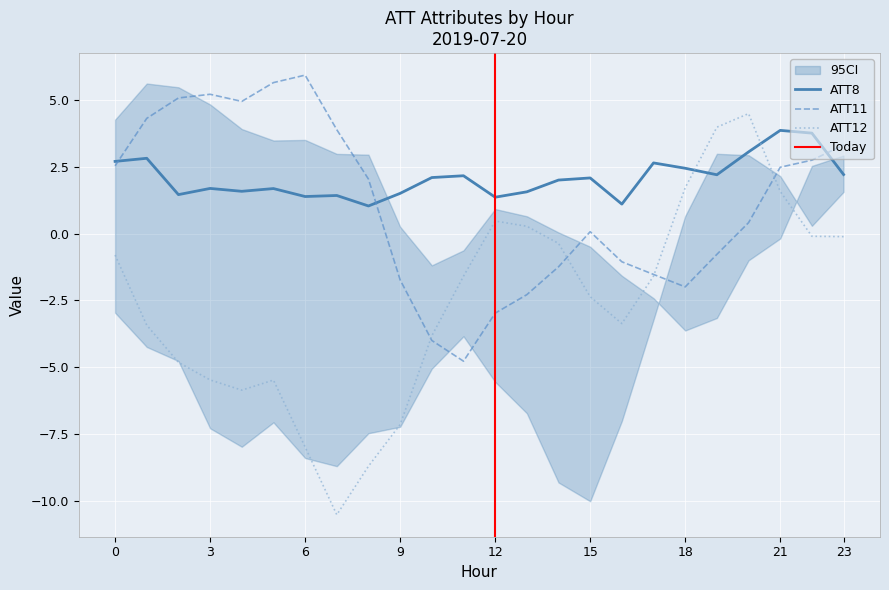

Does the chart display data point markers on the line(s)?

No